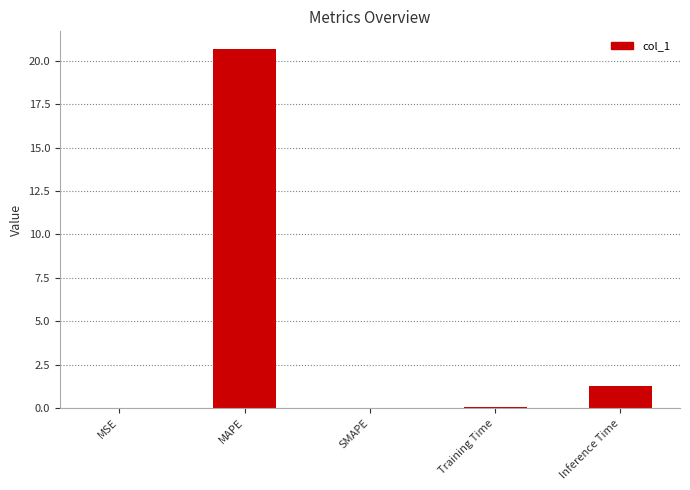

How many categories are shown in the chart?

5